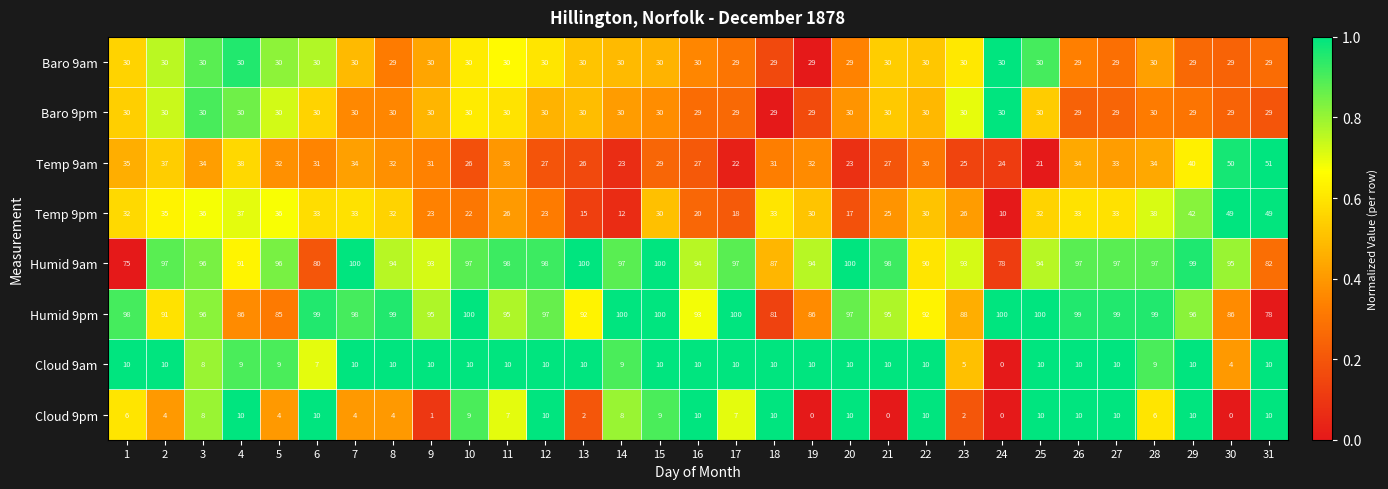

The Temp 9pm series shows 49 at 31. True or false?

True